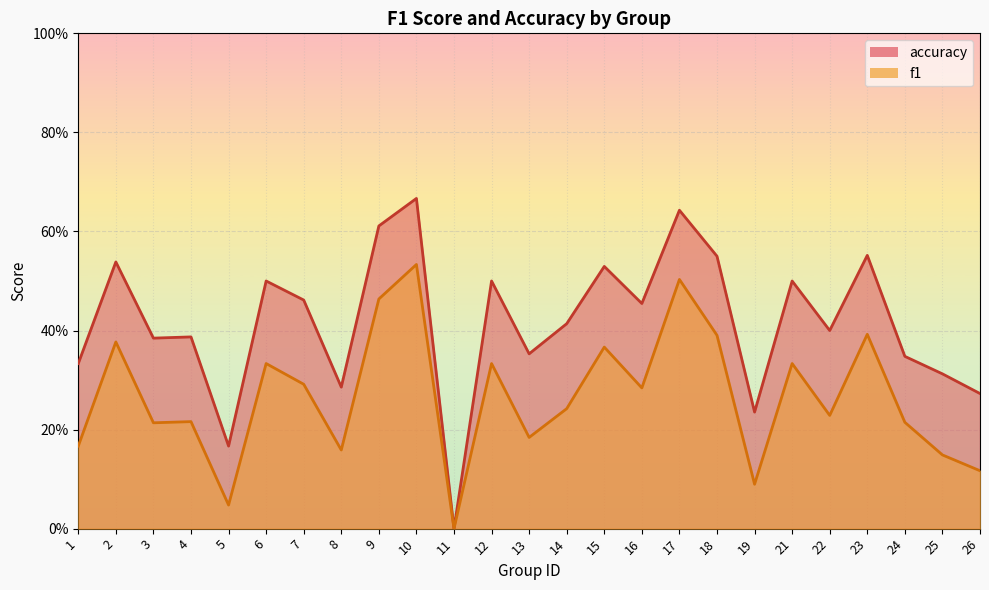

True or false: accuracy and f1 cross at least once.

False